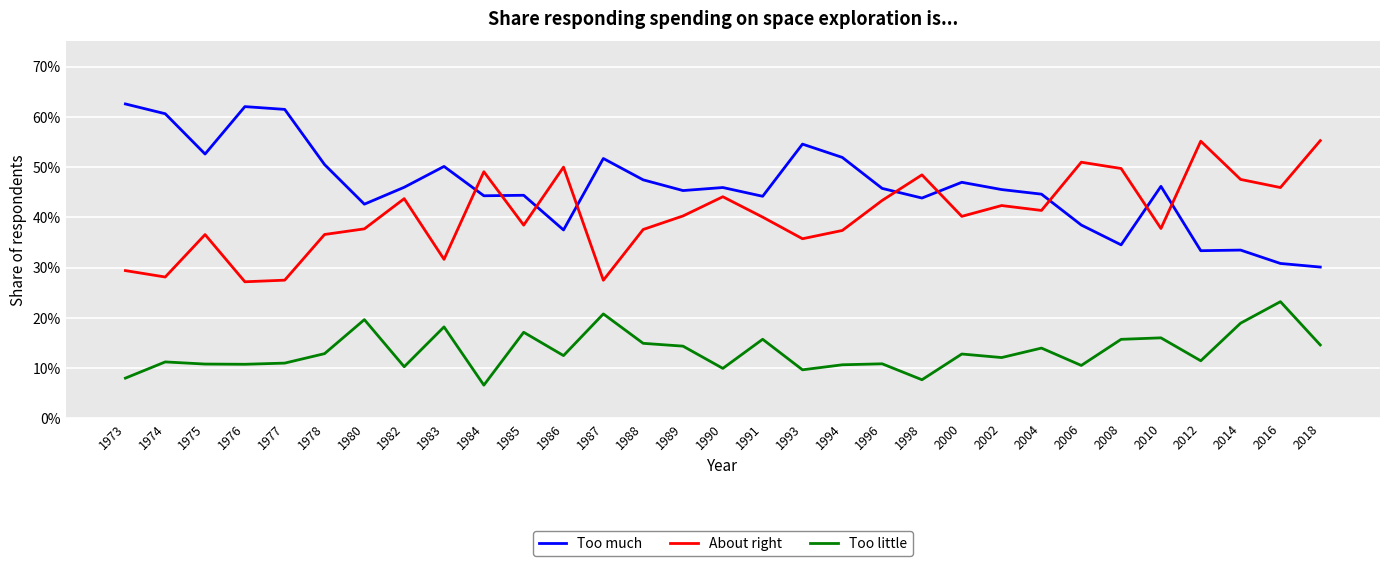

What is the minimum value shown in the chart?

0.1